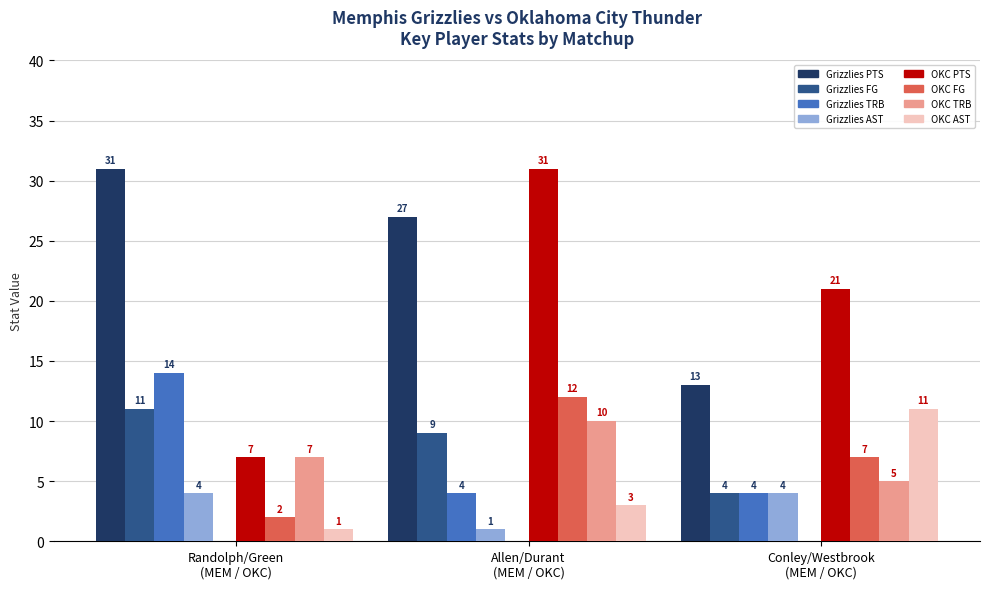

What is the label of the 3rd bar from the left?

Conley/Westbrook
(MEM / OKC)